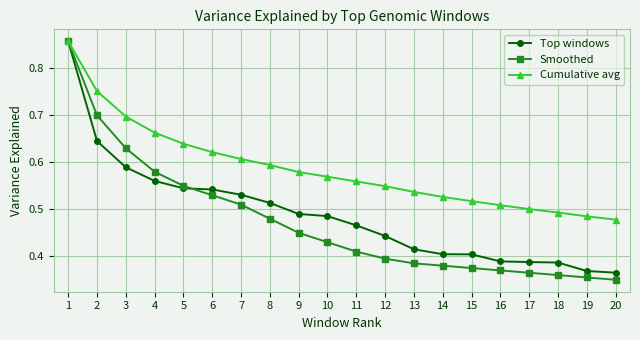

The Top windows series shows 0.2 at 16. True or false?

False